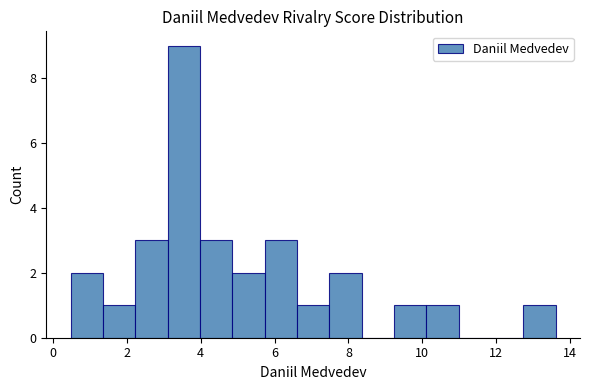

Which range on the x-axis has the tallest bar?

3.2 to 4.0